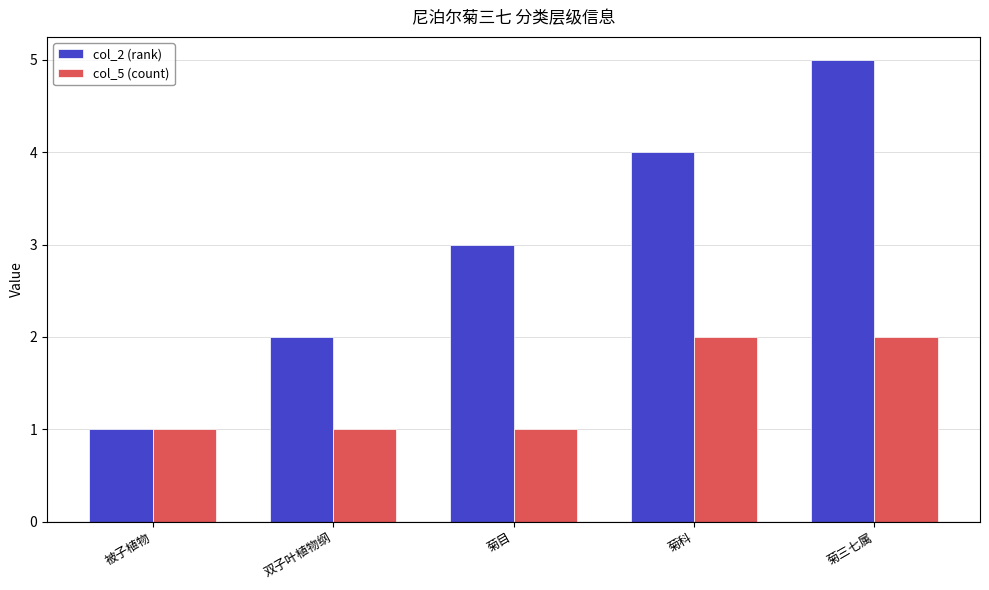

What is the maximum value shown in the chart?

5